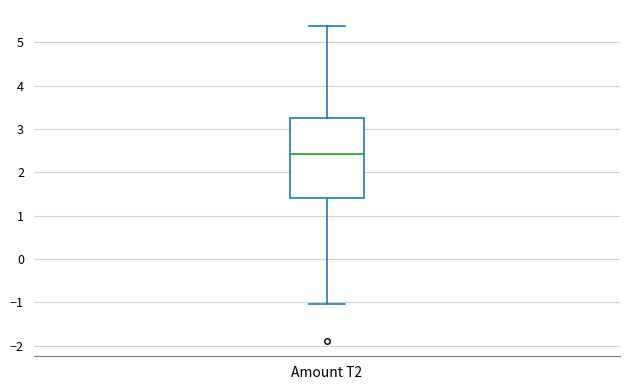

Transcribe this box plot: give where the median line is, the range the box spans, and where the two whiskers end, as read against the y-axis. The values are not printed on the chart, so give them approximately, as read against the axis.

median 2.4, box 1.4 to 3.3, whiskers -1.0 to 5.4